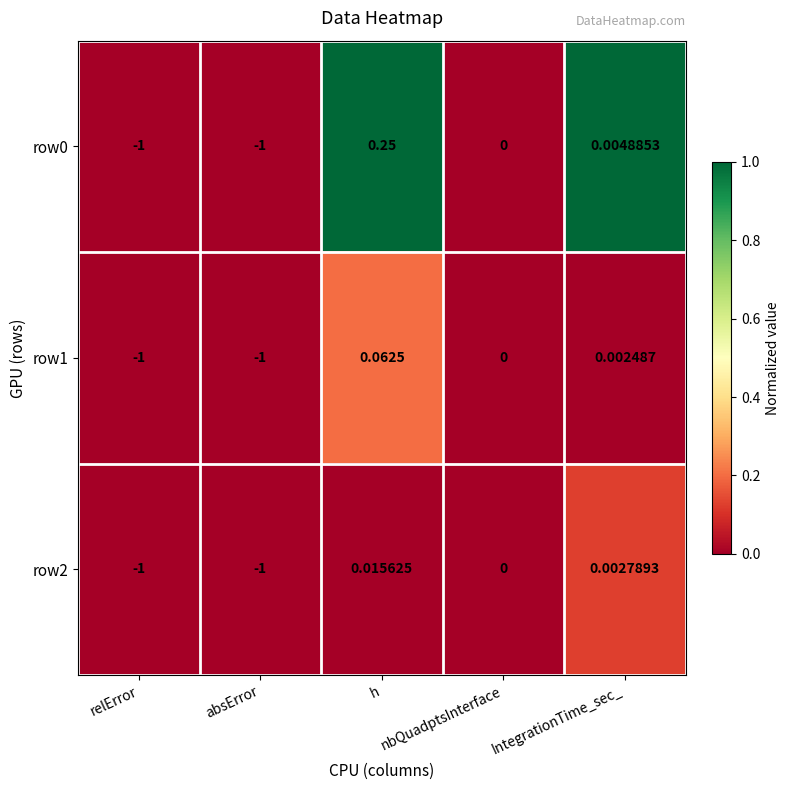

Is the value of row0 at h greater than the value of row1 at relError?

Yes